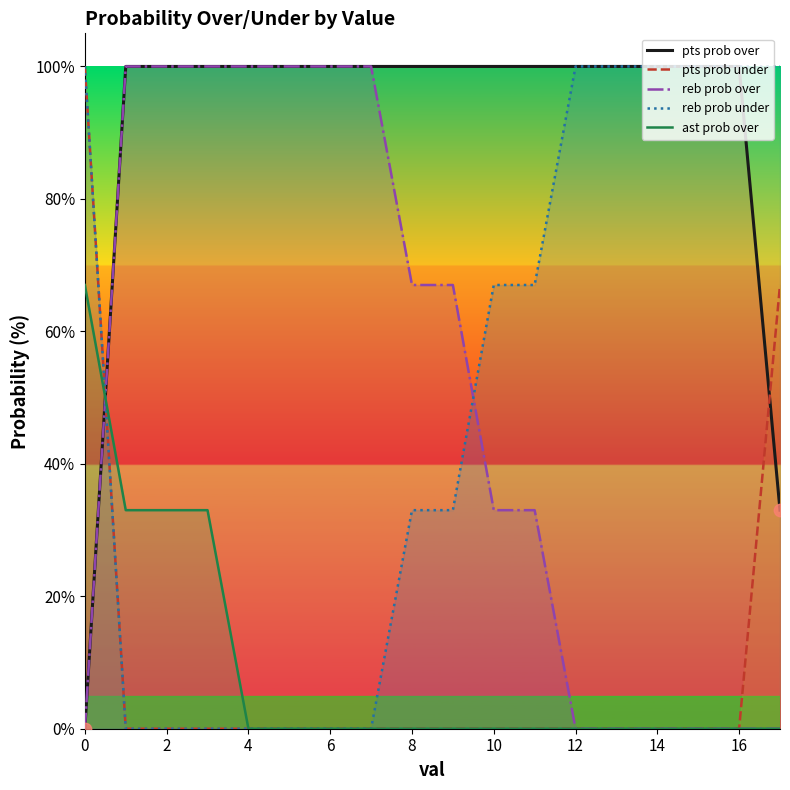

Is the value of pts prob over at 2 greater than the value of pts prob under at 2?

Yes